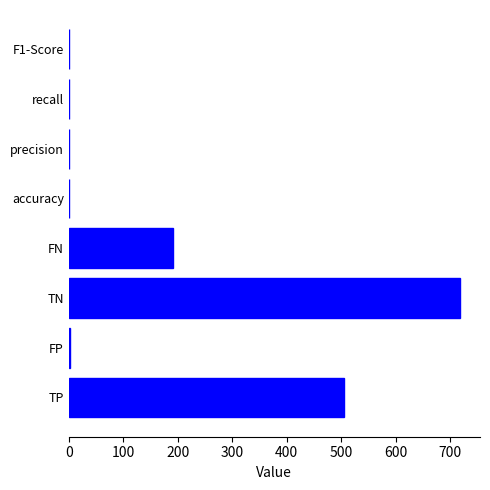

What is the sum of all values?

1423.4